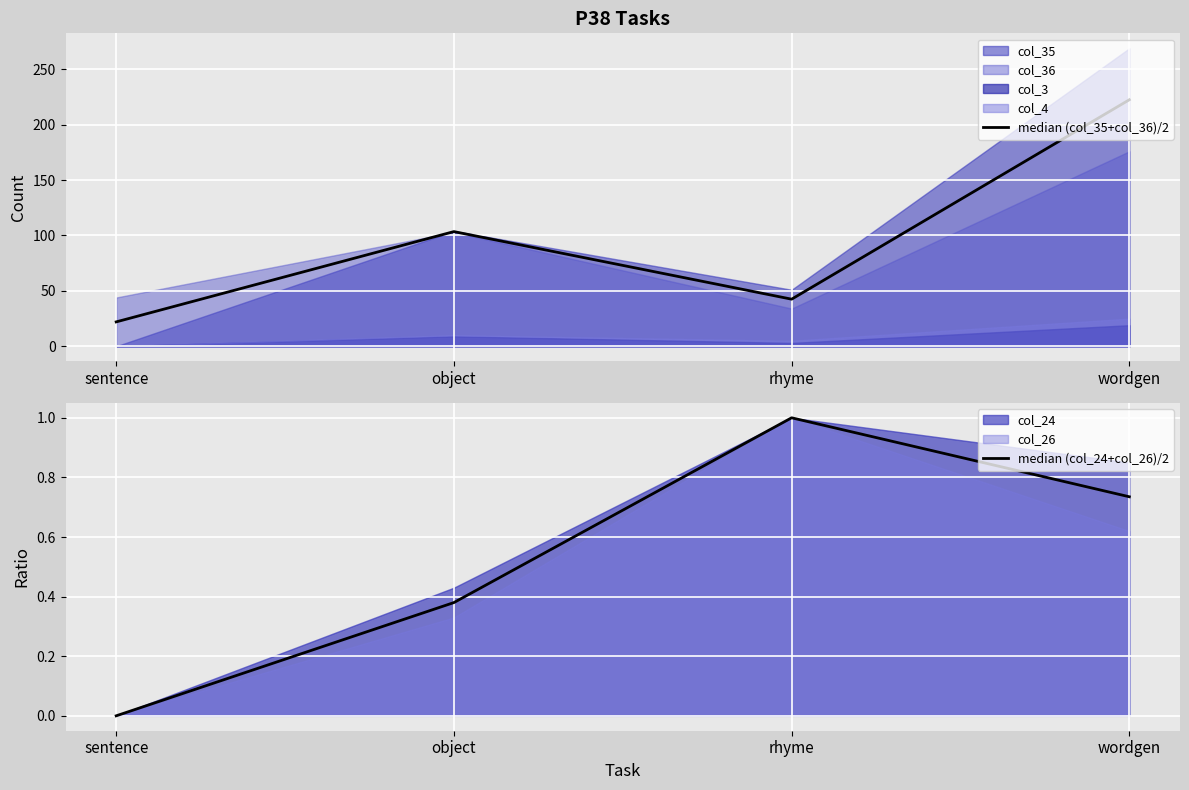

How many values in the median (col_35+col_36)/2 series exceed 103?

2